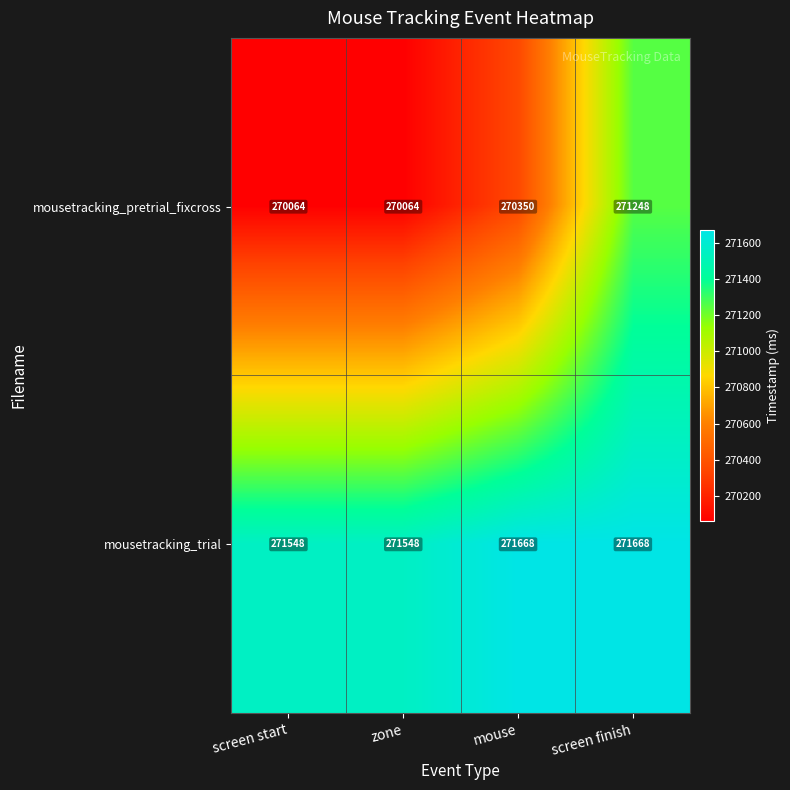

What is the difference between the second highest and second lowest values in the mousetracking_trial series?

120